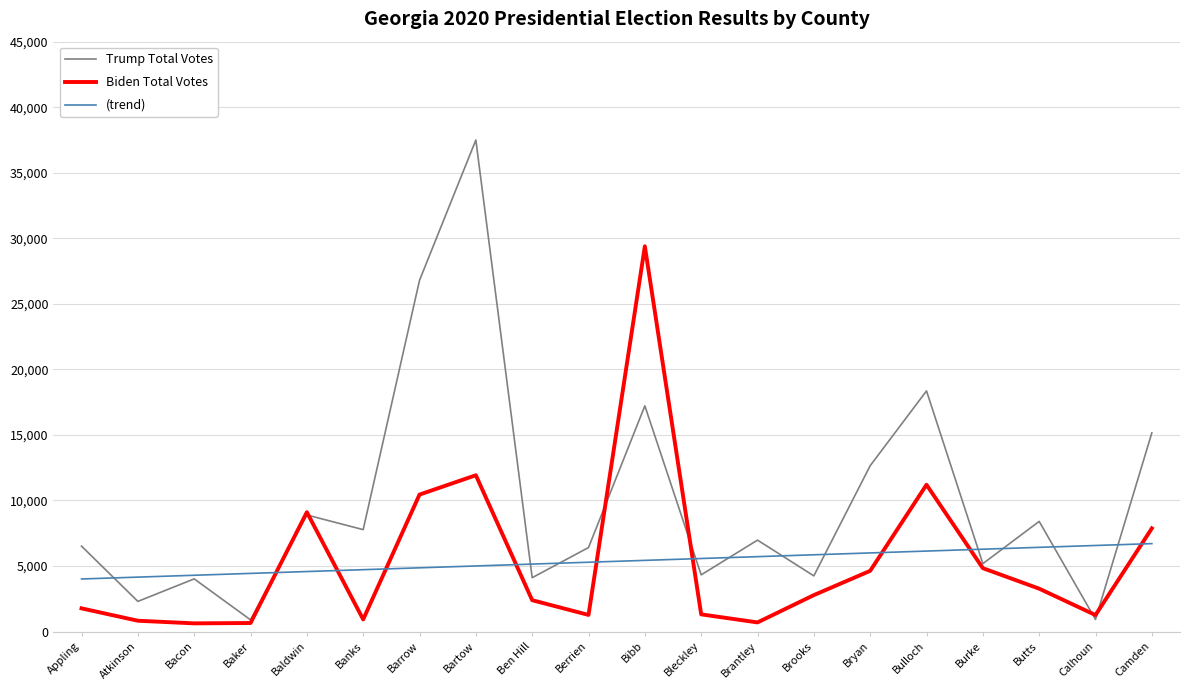

Which series has the largest total across all categories?

Trump Total Votes